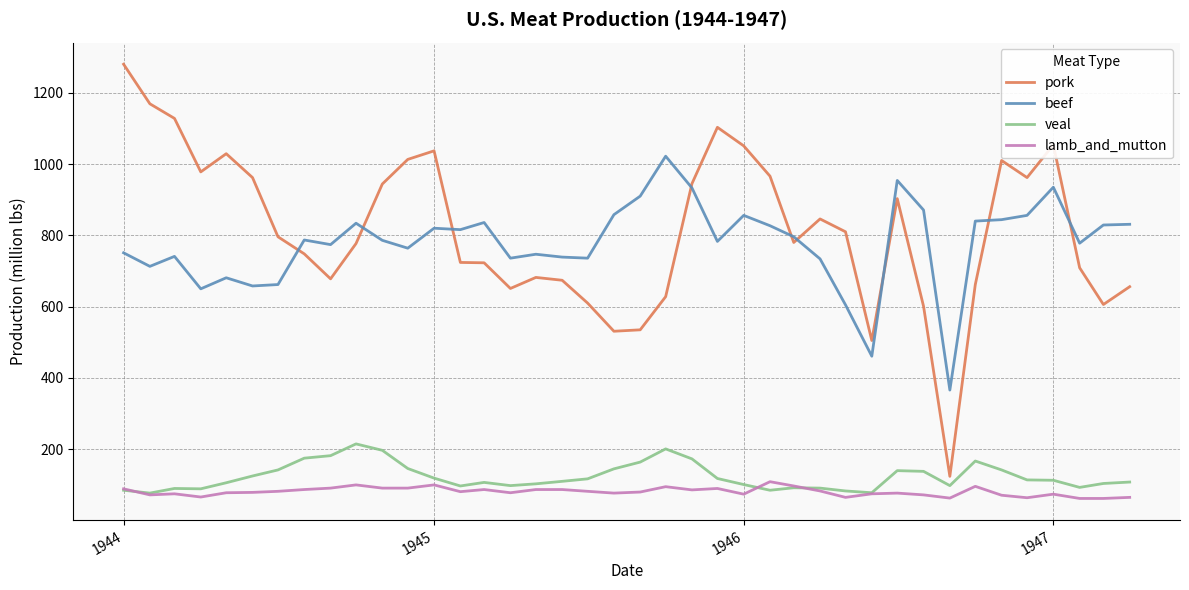

Which series has the largest total across all categories?

pork